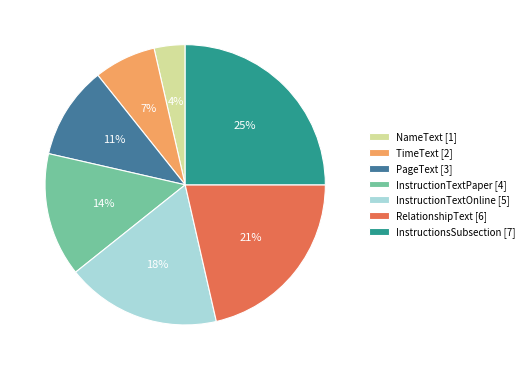

How many segments does this pie chart have?

7